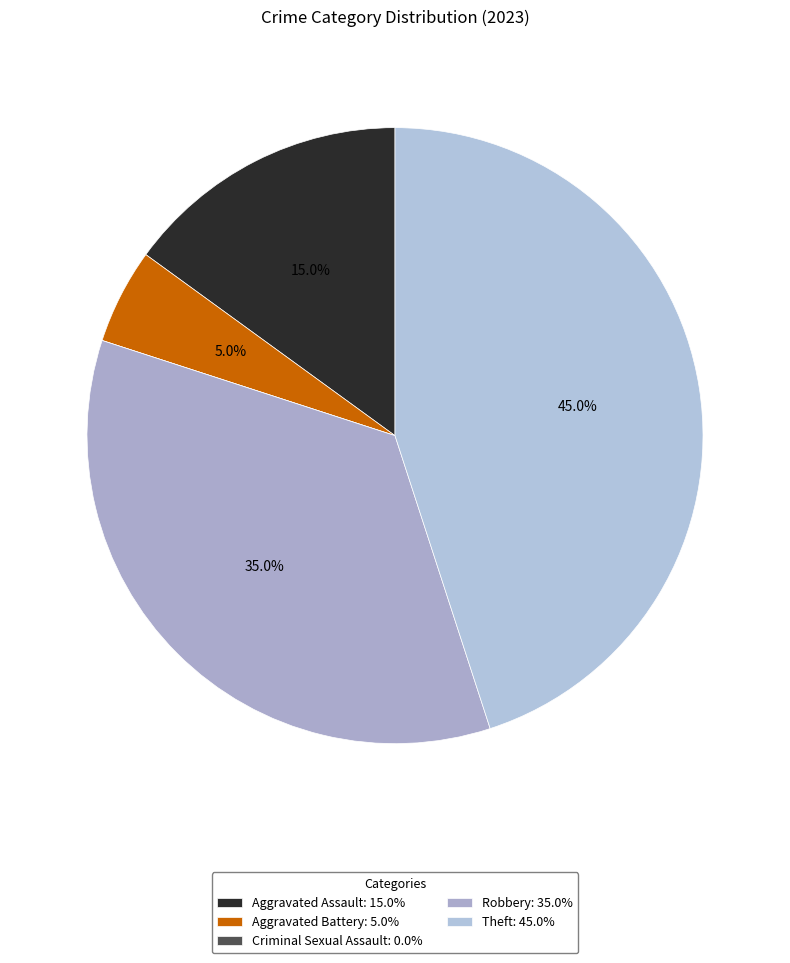

Is it true that Robbery is 43% of the pie?

False